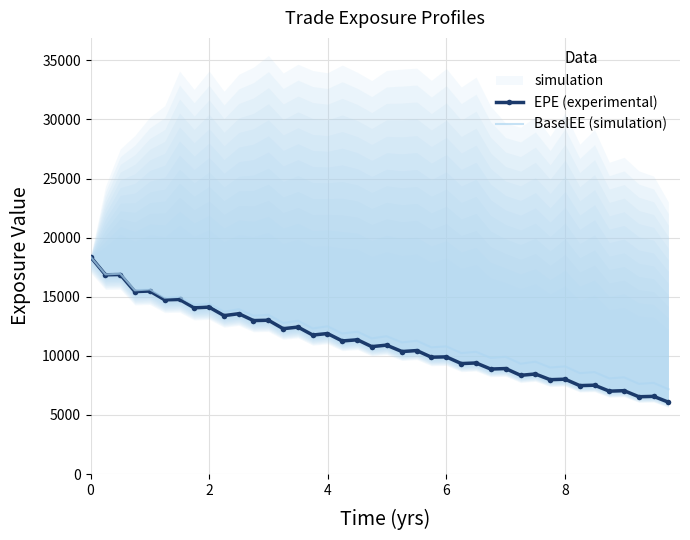

How many interior local valleys does the EPE (experimental) series have?

19